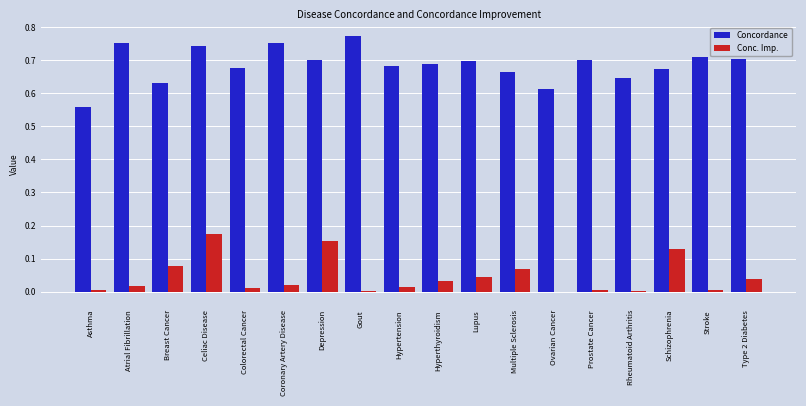

At which category does the chart reach its peak across all series?

Gout